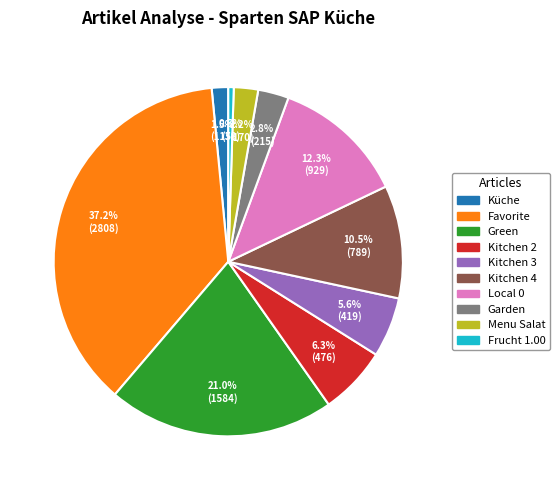

Count the number of slices in the pie.

10